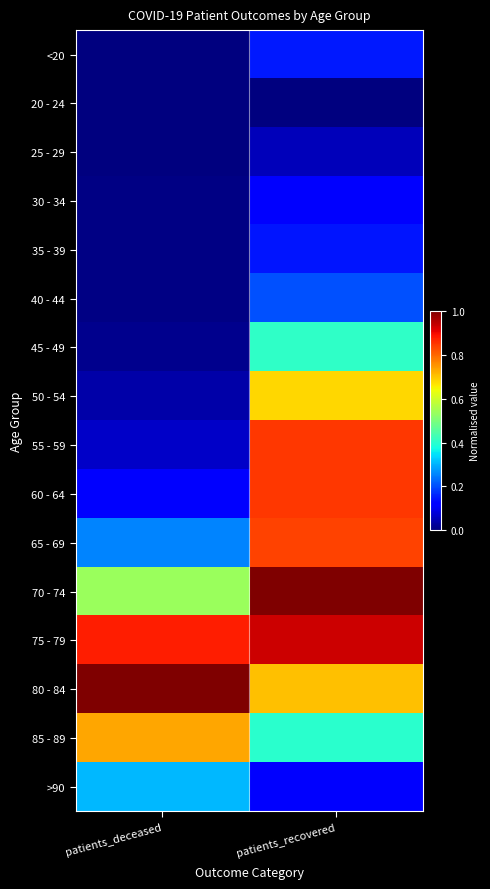

How many series are shown in this chart?

16